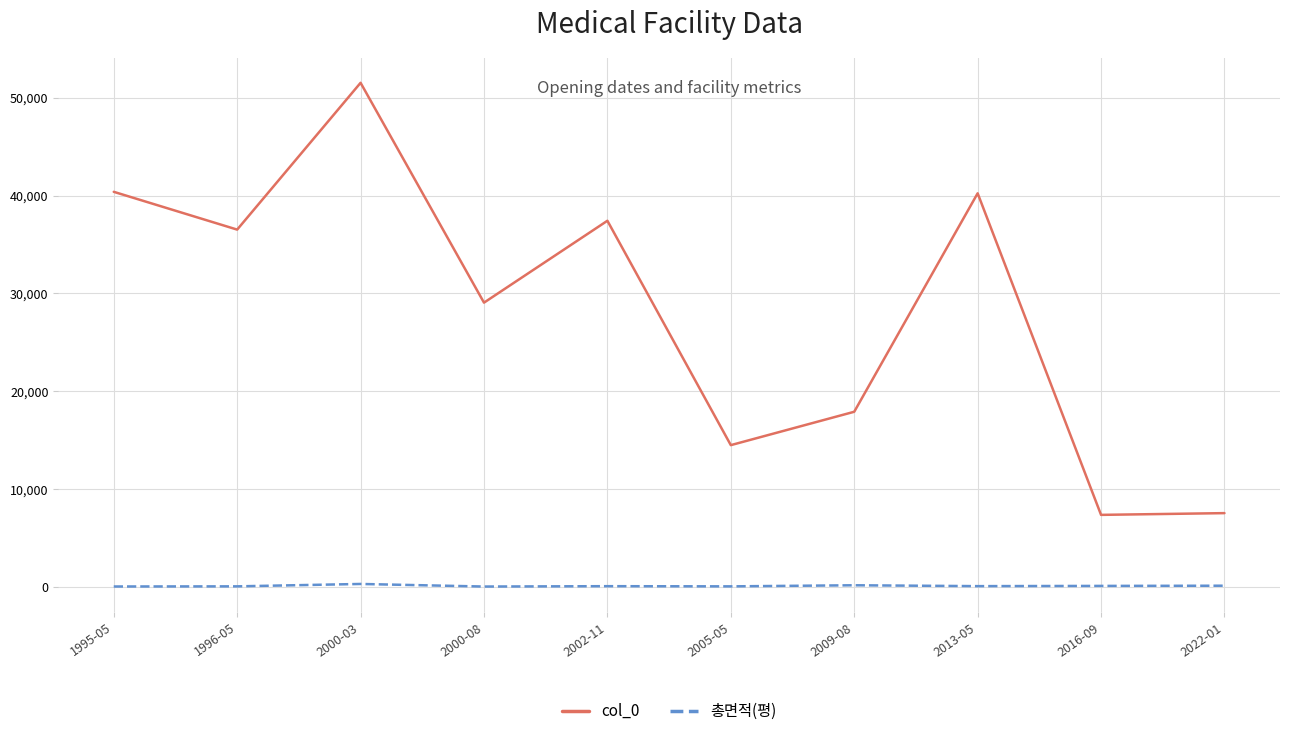

How many values in the 총면적(평) series are below 53?

5